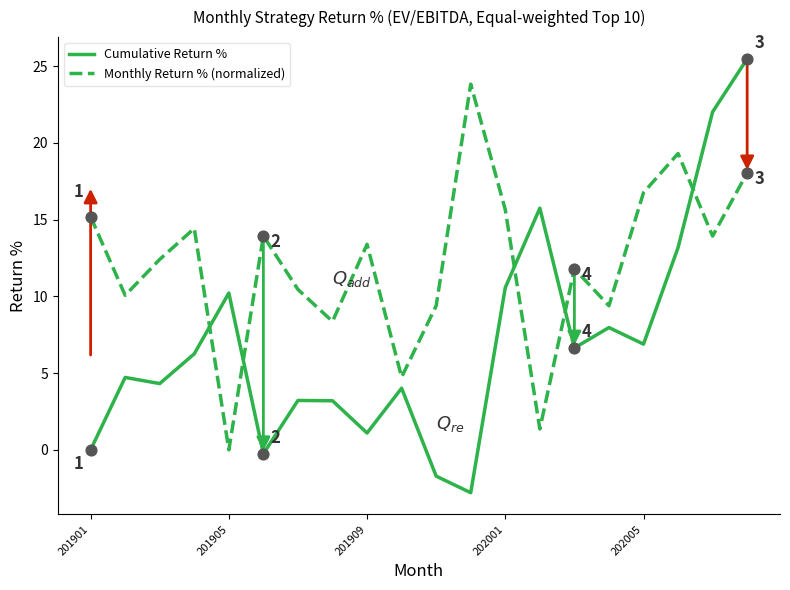

Which series has the largest range (max minus min)?

Cumulative Return %